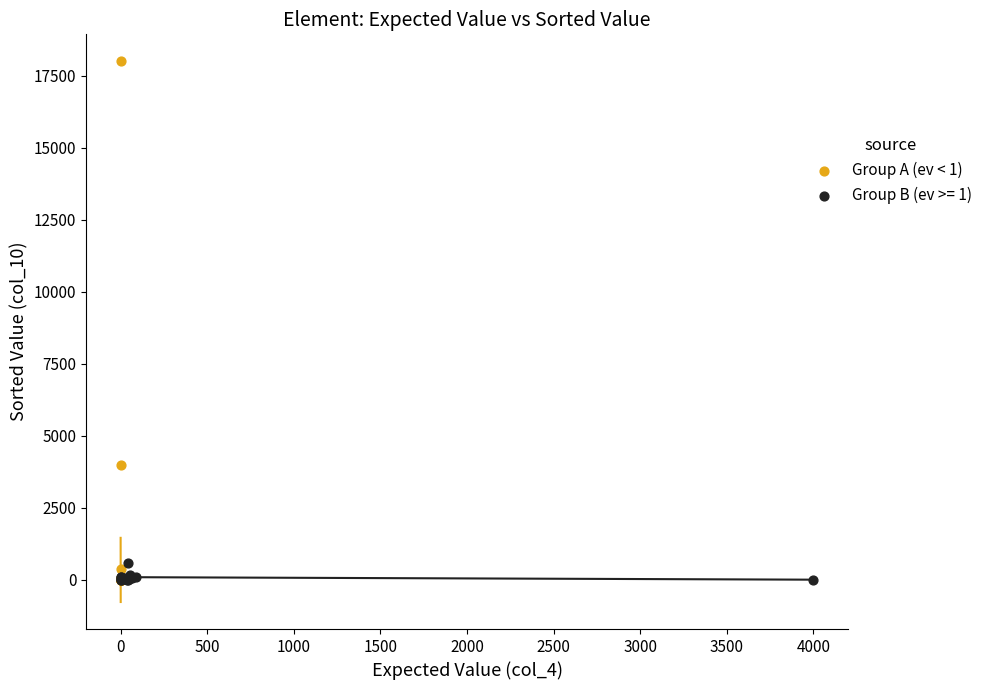

Which series contains the highest Y value?

Group A (ev < 1)